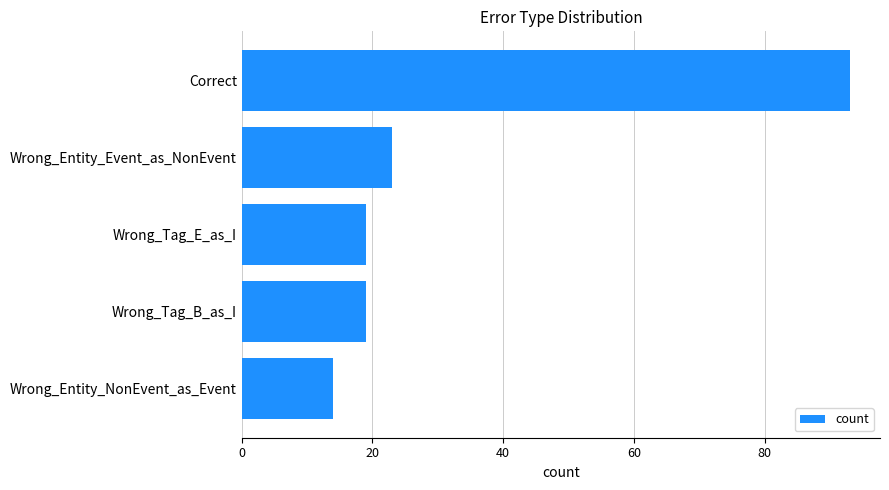

Approximately how many times larger is the value at Wrong_Tag_B_as_I compared to Wrong_Tag_E_as_I?

1.0